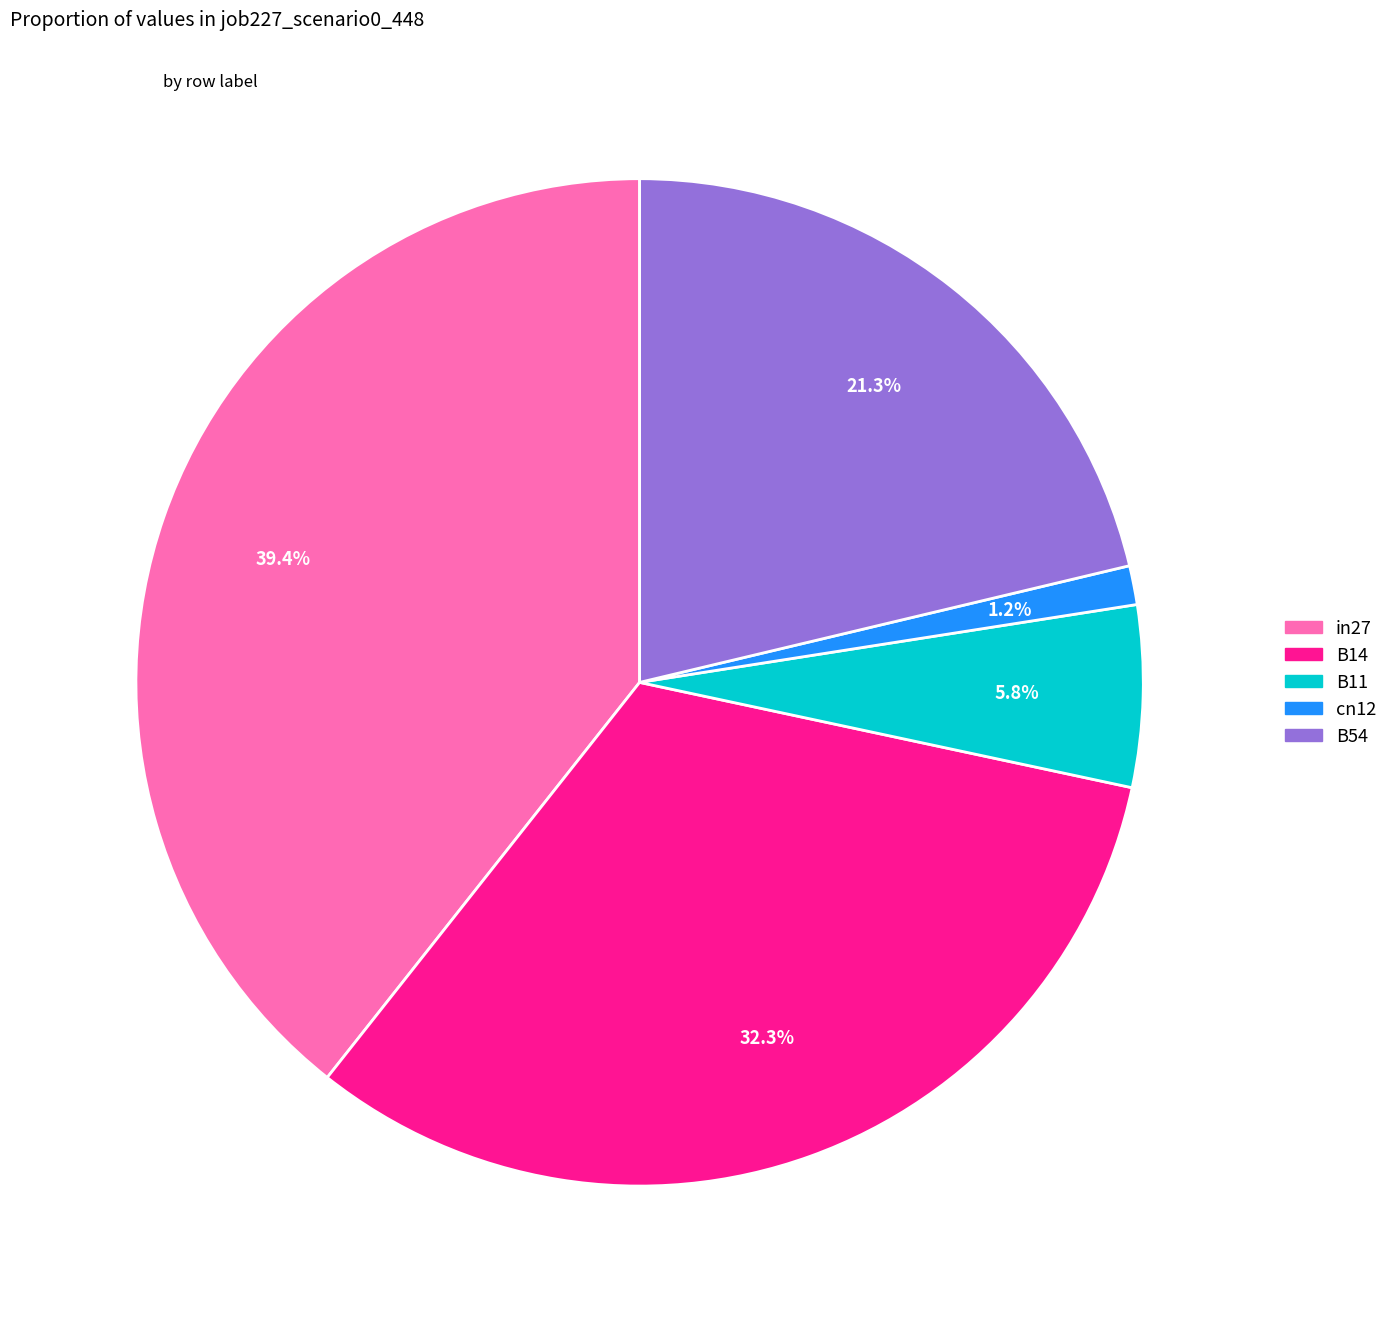

Between B54 and B11, which is larger?

B54